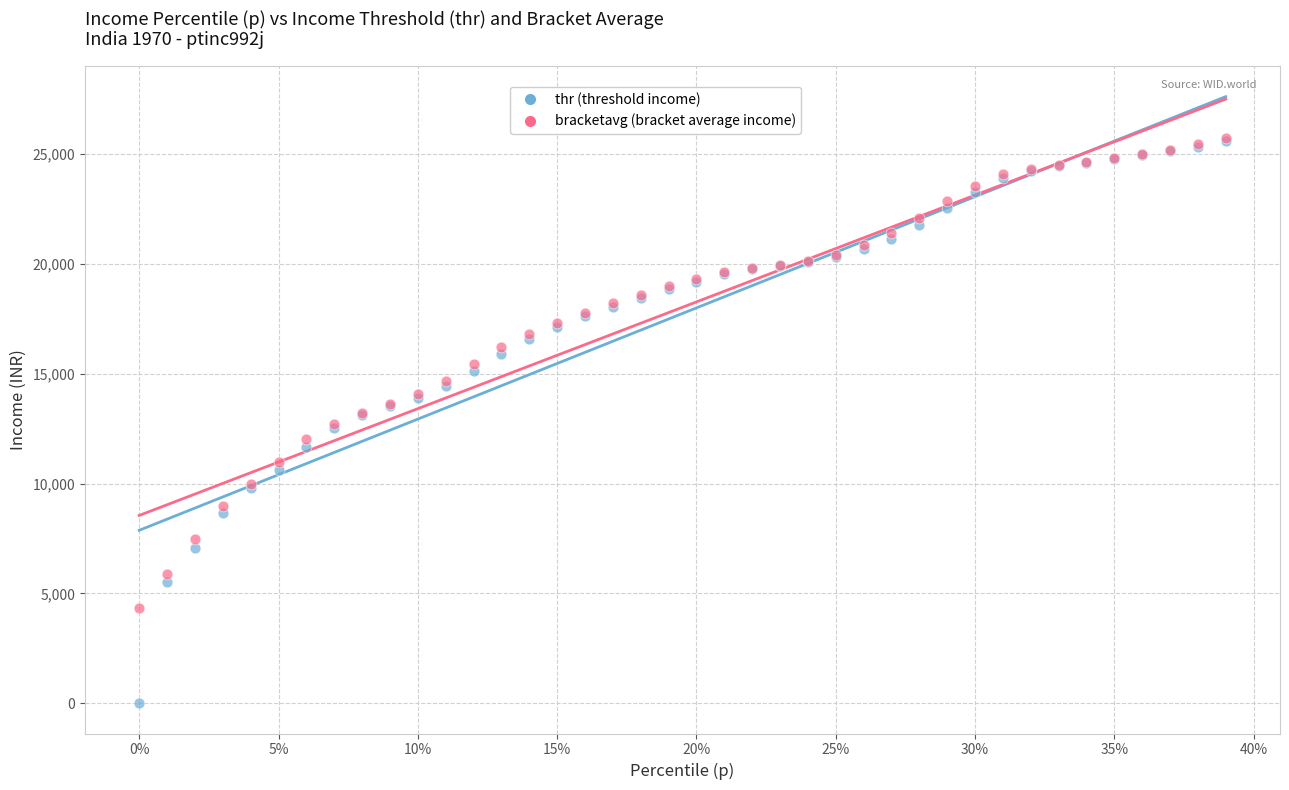

What are all the series names shown in the legend?

thr (threshold income), bracketavg (bracket average income)